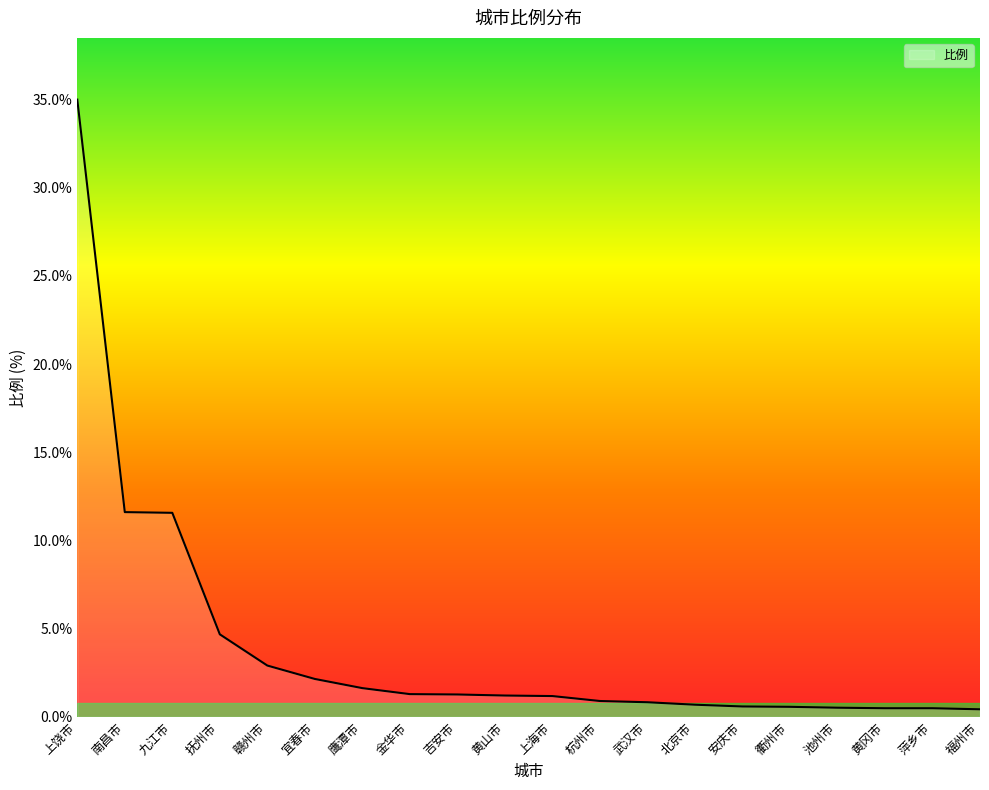

Between 上饶市 and 杭州市, which is larger?

上饶市